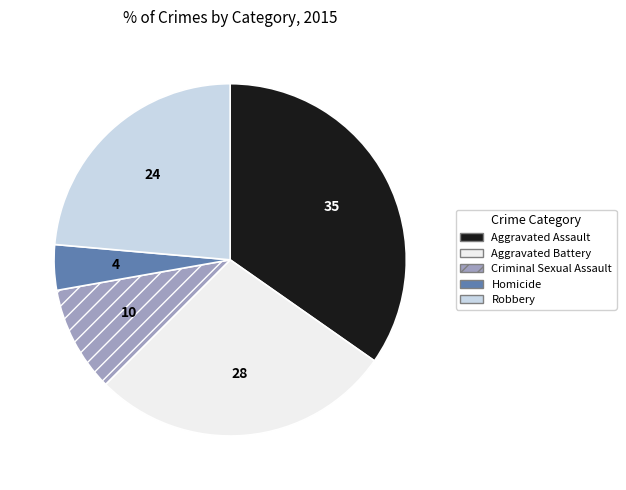

How many segments does this pie chart have?

5